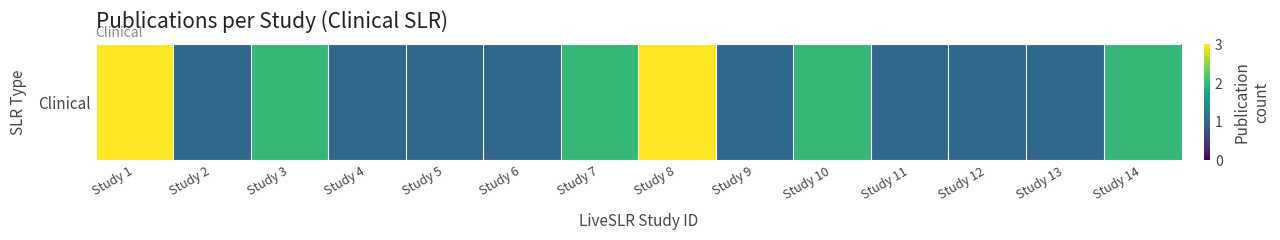

The chart shows a value of 1 at Study 13. True or false?

True